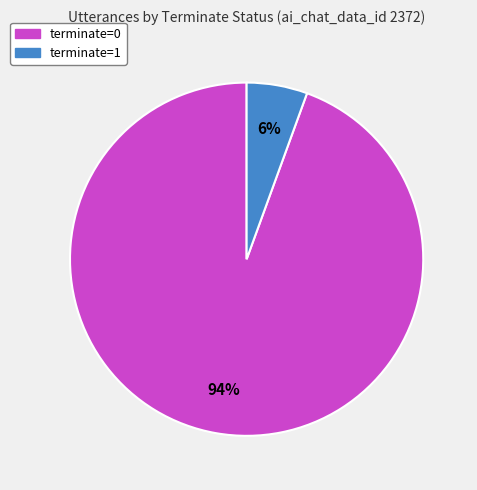

Which slice is the largest?

terminate=0